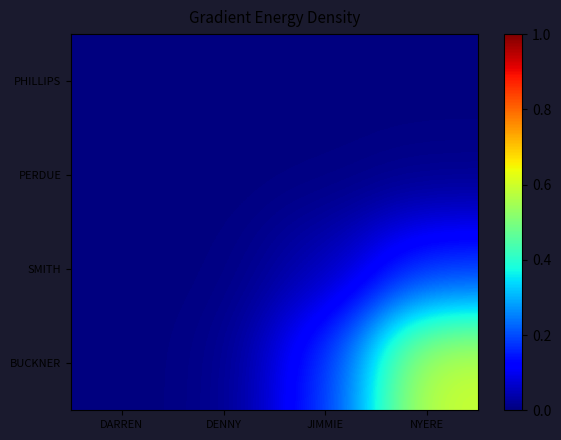

What is the difference between the highest and lowest values at NYERE?

0.6